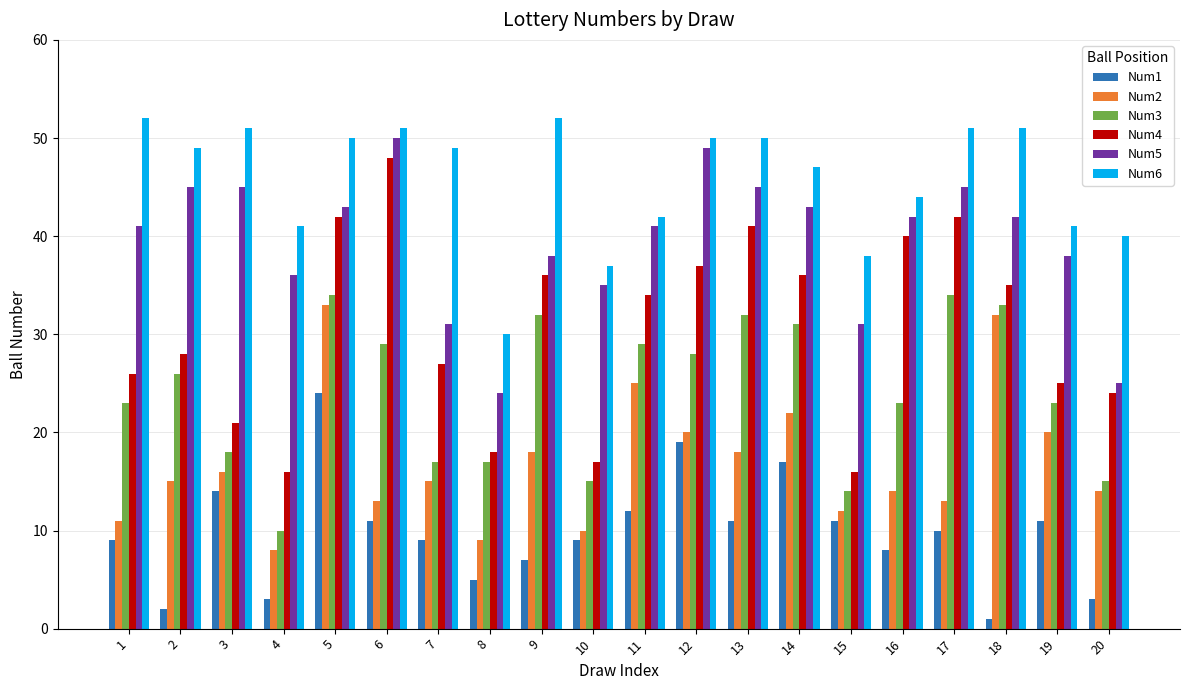

Where does the Num5 series first go above 42?

2